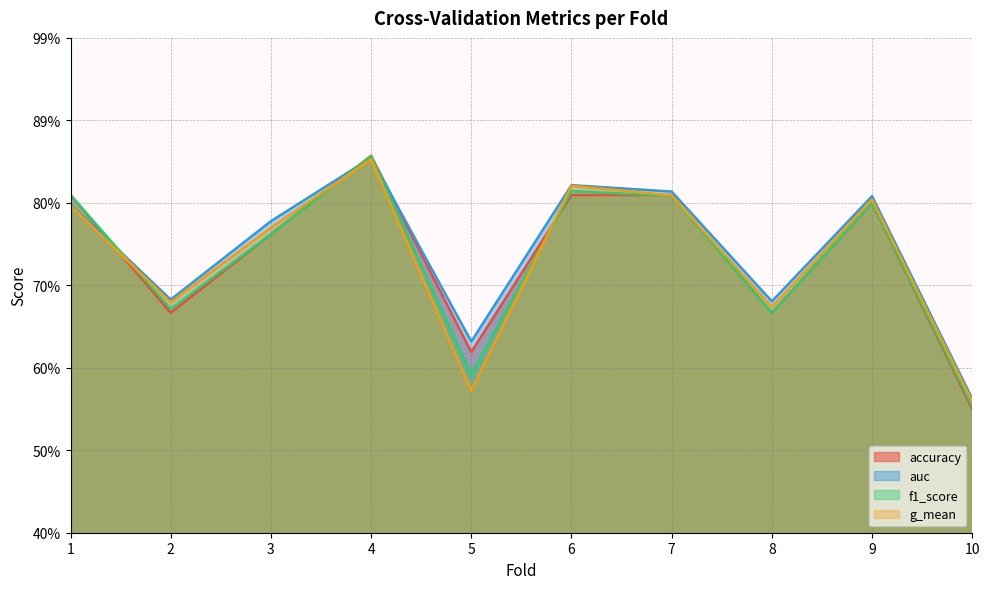

Between 1 and 6, which series saw the biggest shift?

g_mean